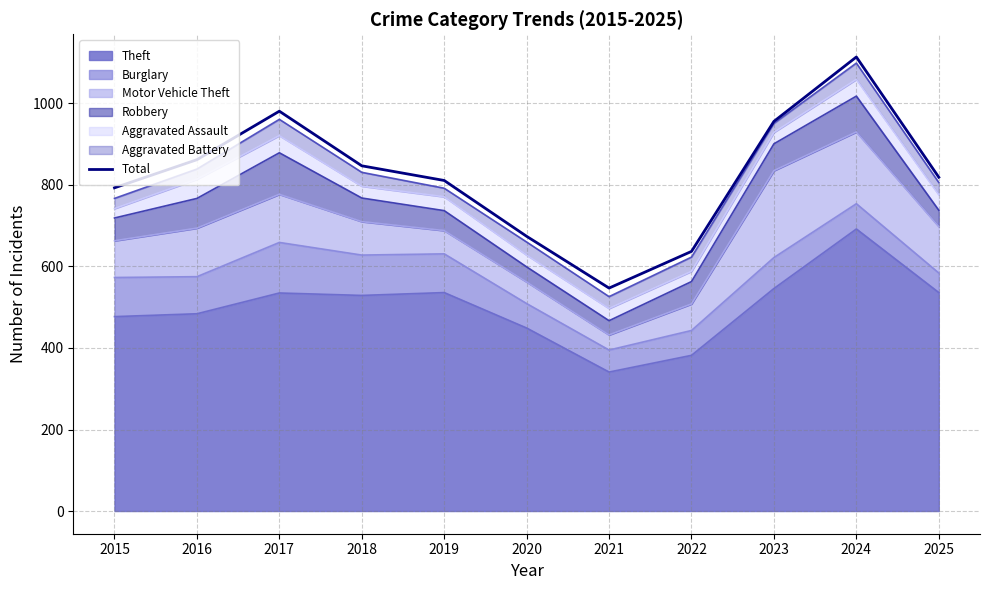

Rank the categories by value from highest to lowest.

2024, 2017, 2023, 2016, 2018, 2025, 2019, 2015, 2020, 2022, 2021